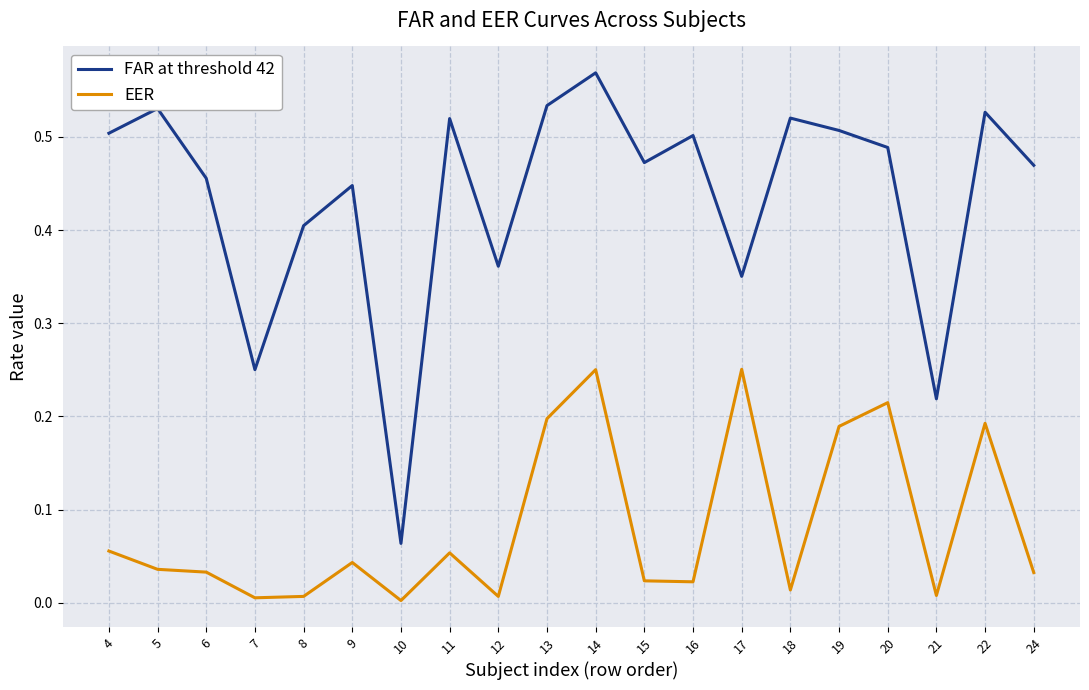

True or false: EER and FAR at threshold 42 cross at least once.

False